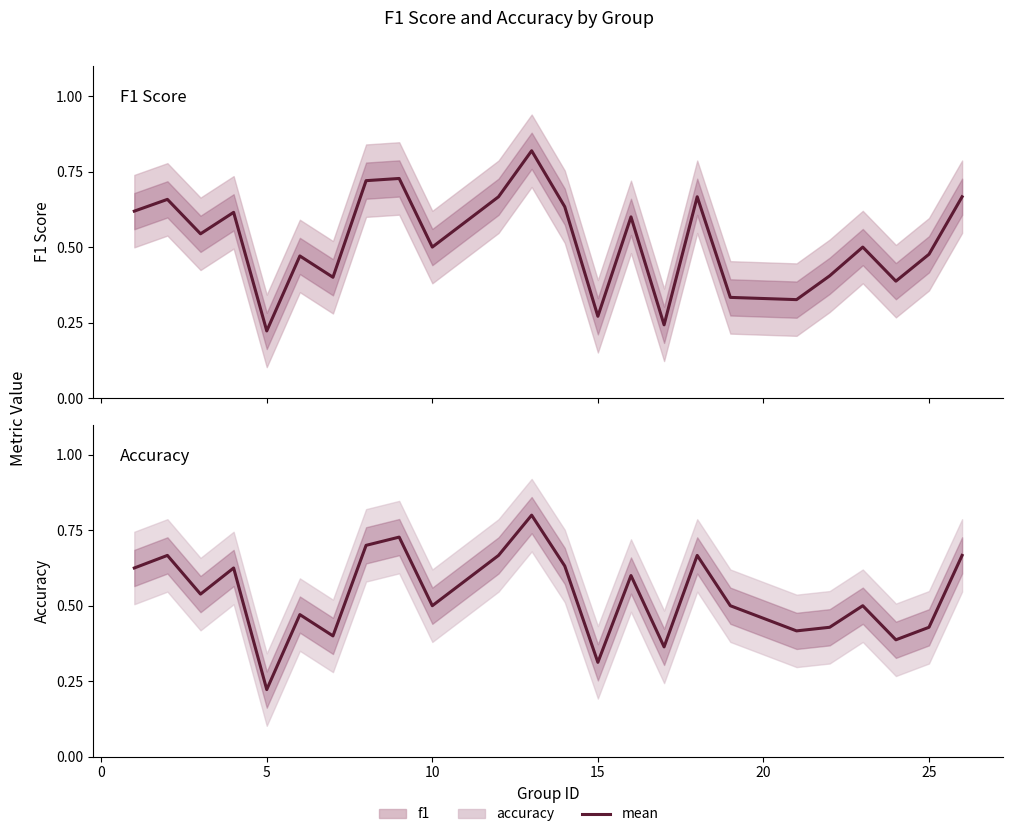

Rank the series at 5 from lowest to highest value.

f1, accuracy